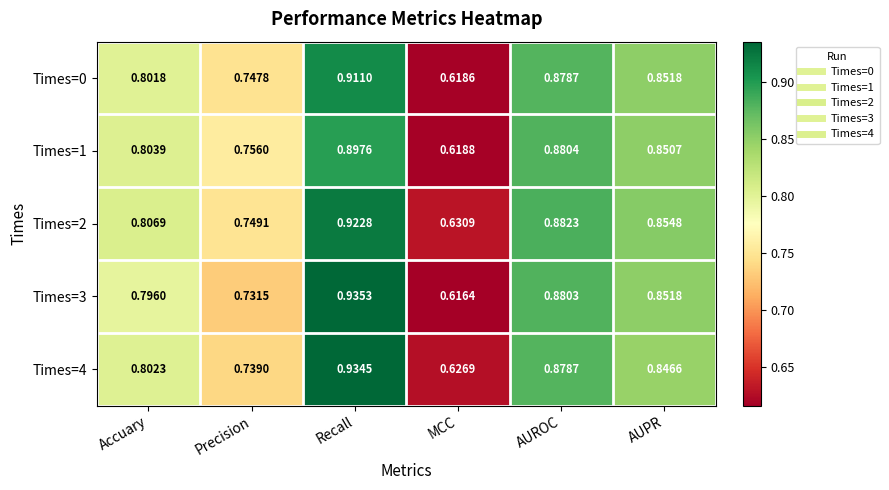

What is the total value across all series at AUROC?

4.4